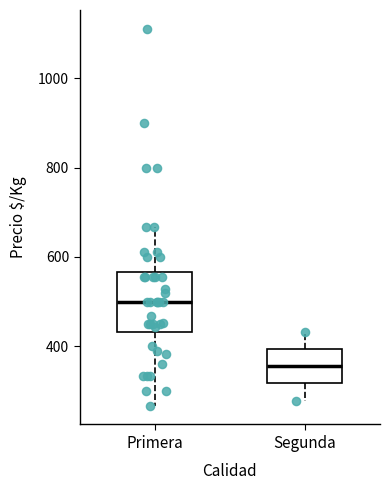

Reading left to right, transcribe this box plot: for each box, give where its median line is, the range the box spans, and where its two whiskers end, as read against the y-axis. The values are not printed on the chart, so give them approximately, as read against the axis.

Primera: median 500, box 440 to 560, whiskers 260 to 660
Segunda: median 360, box 320 to 400, whiskers 280 to 440